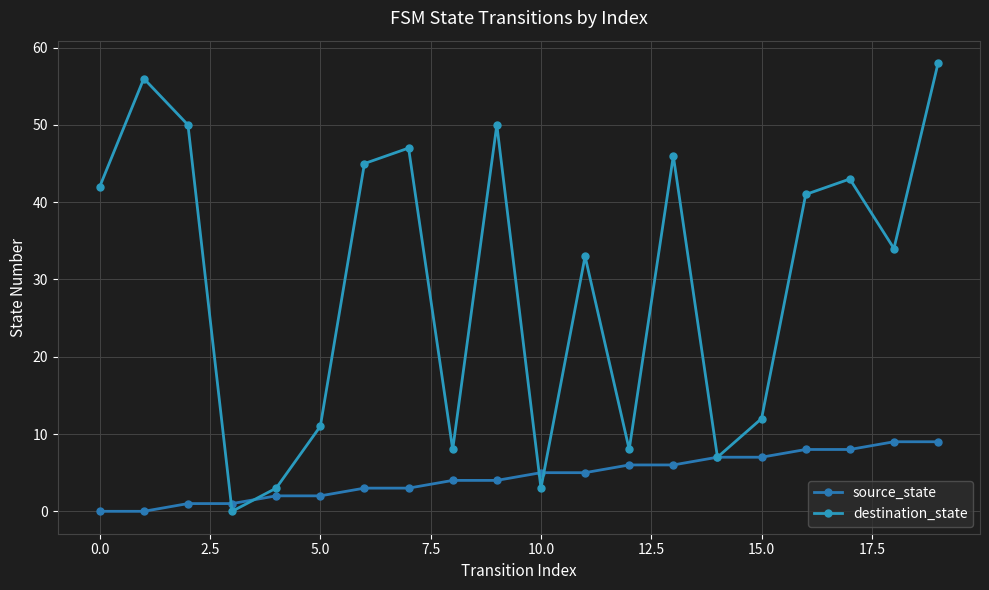

Rank the series by their average value, from lowest to highest.

source_state, destination_state